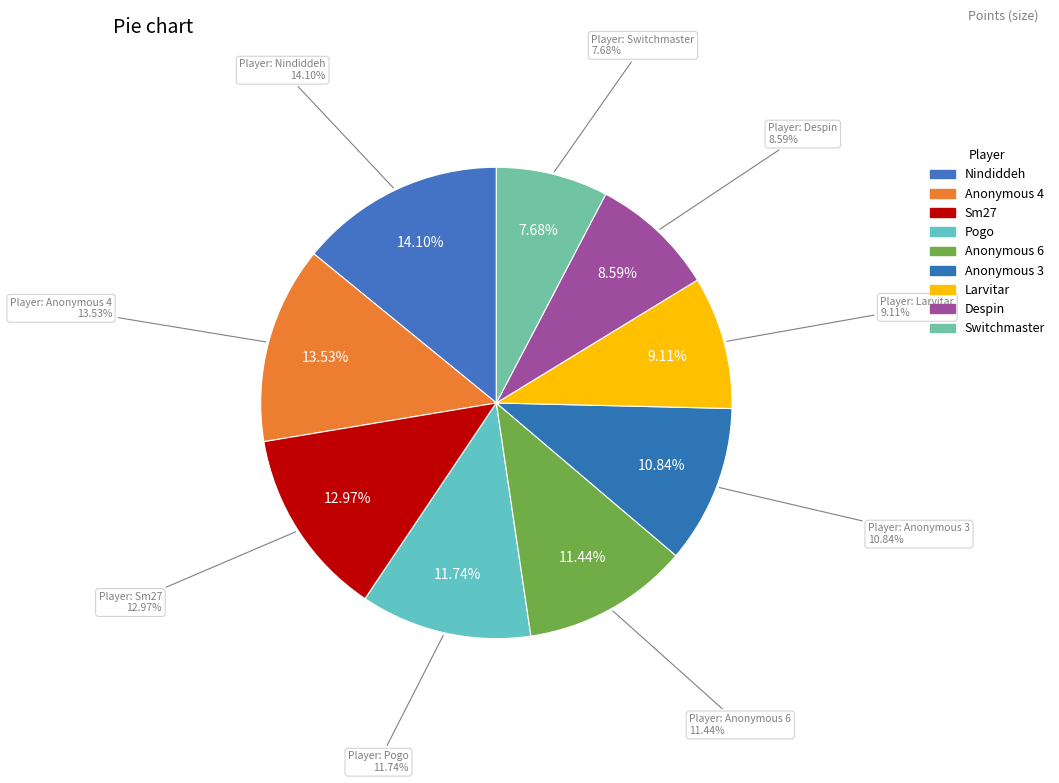

Between Despin and Switchmaster, which is larger?

Despin